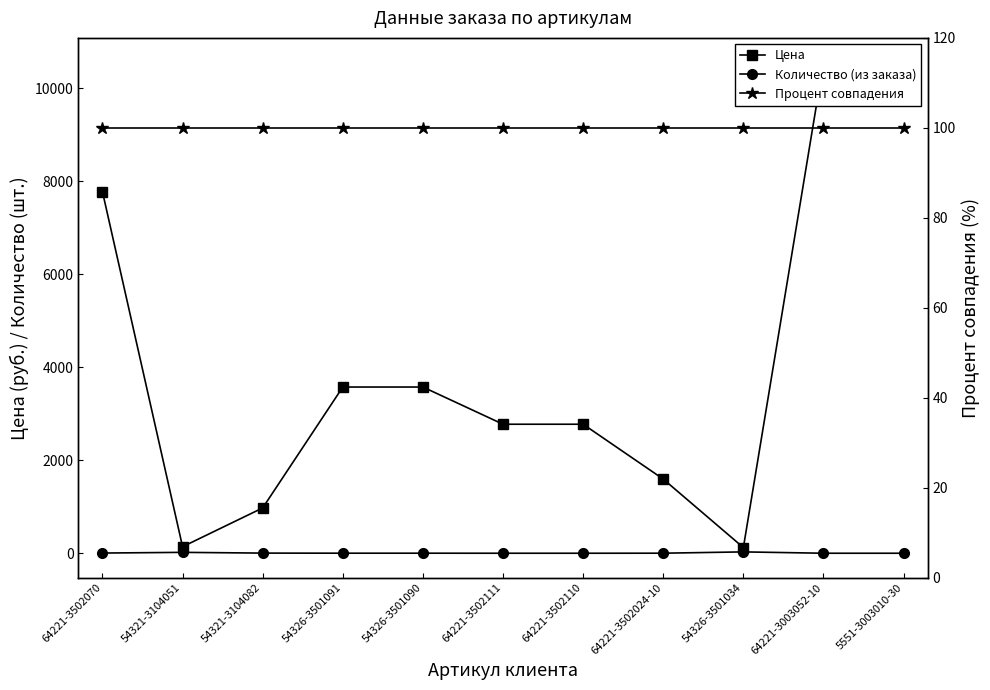

True or false: Процент совпадения and Количество (из заказа) intersect in this chart.

False